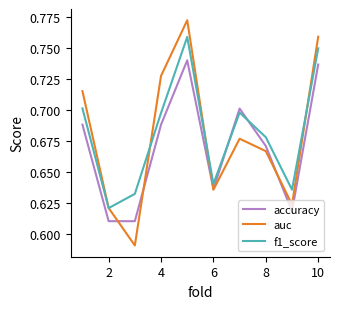

True or false: auc has more than 0 points higher than both neighbors.

True